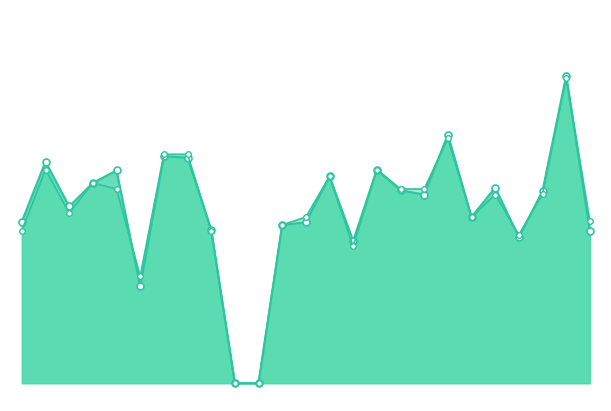

What is the value of the accuracy_line point at the 14th from the left?

0.6